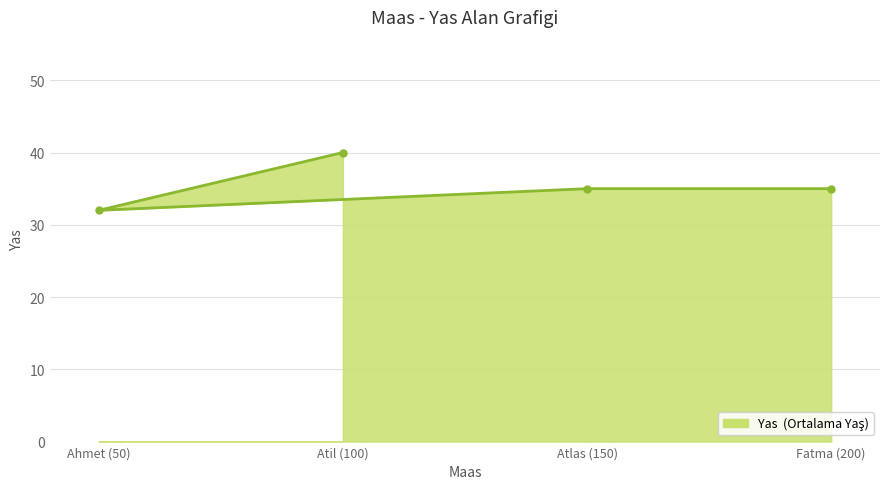

How many distinct data groups are displayed?

1